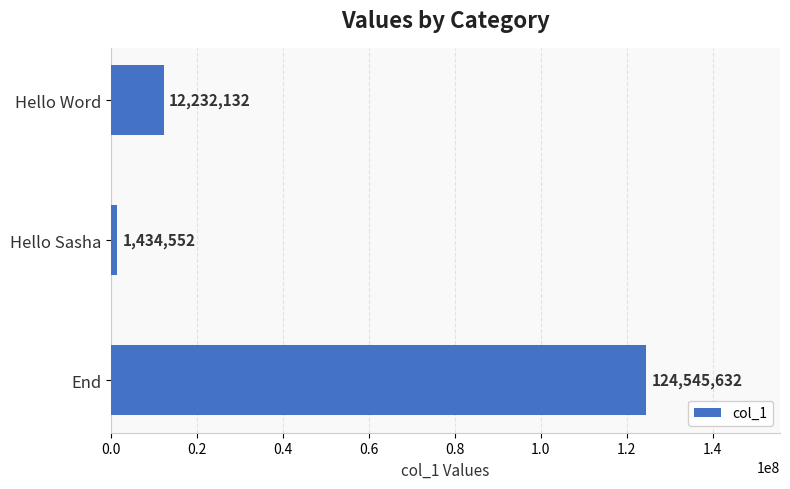

What is the sum of all values?

138212316